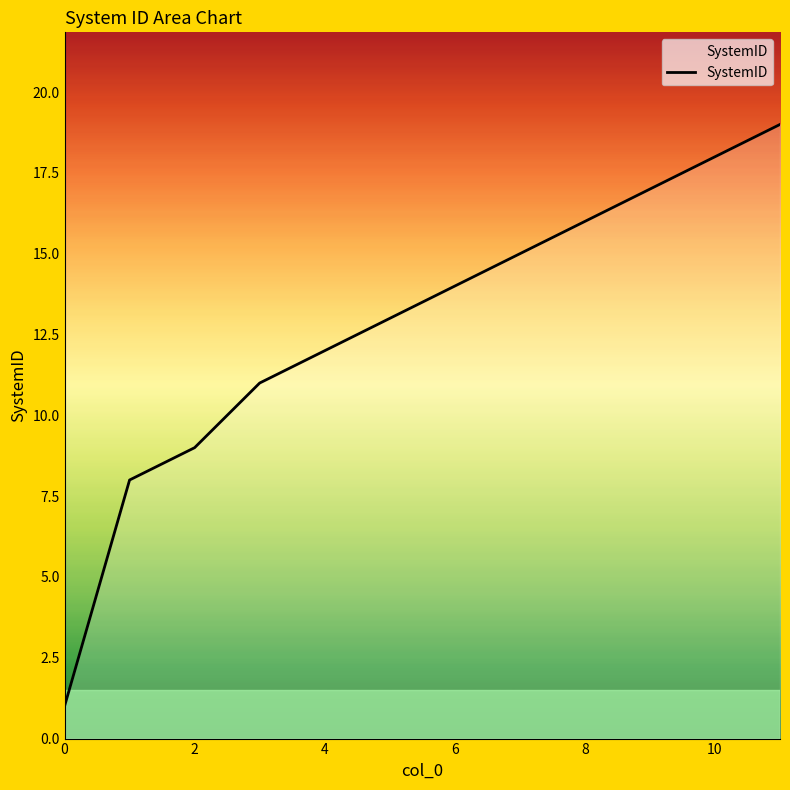

What is the difference between the maximum and minimum values?

18